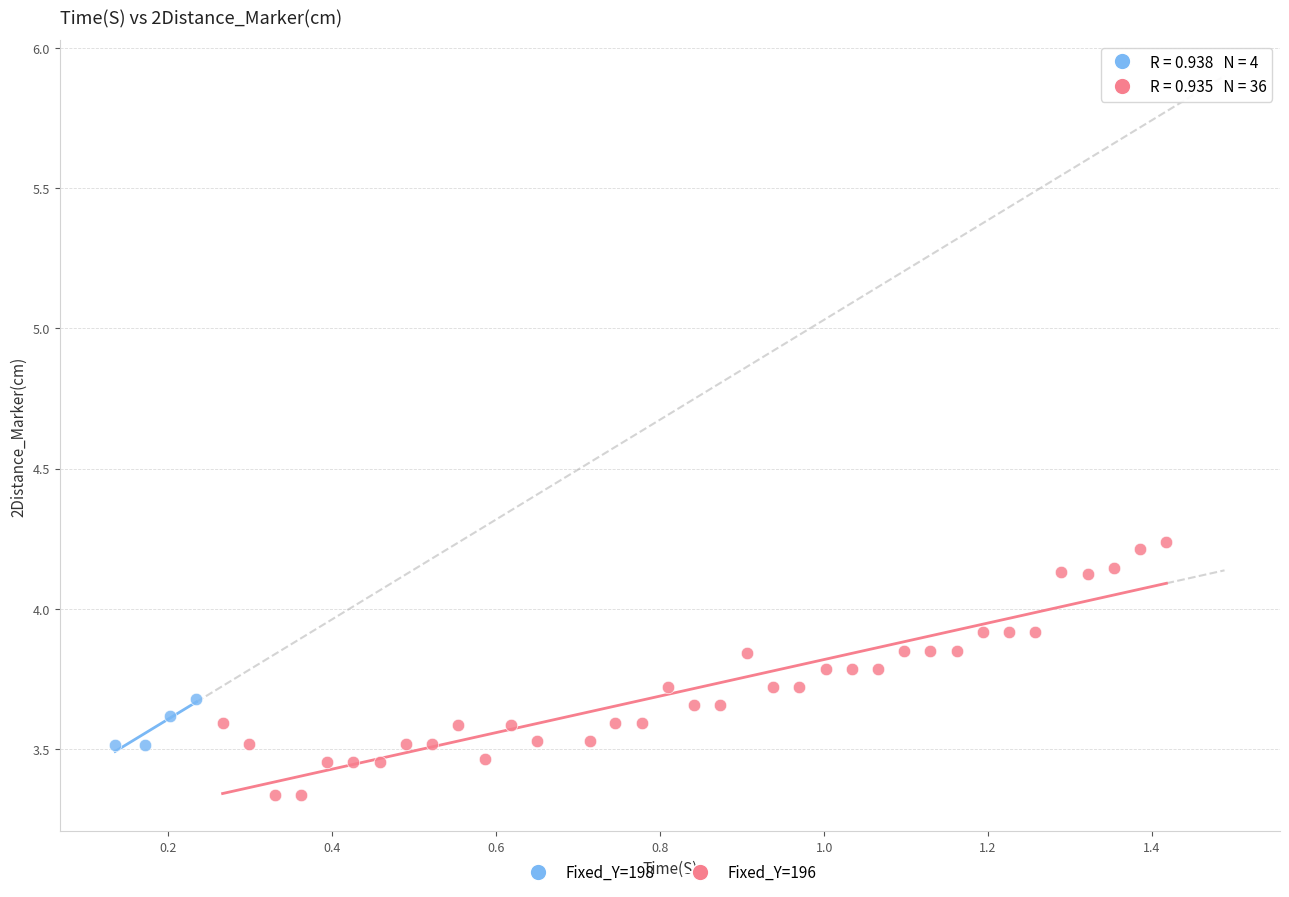

Which series has the largest Y range (max minus min)?

Fixed_Y=196